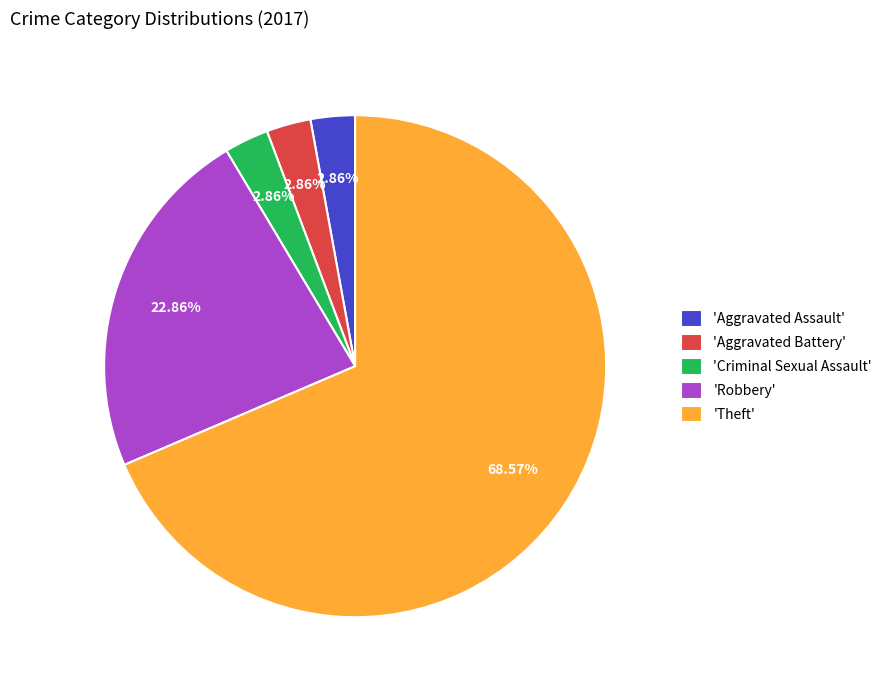

Combined, do 'Robbery' and 'Aggravated Battery' account for over 50%?

No